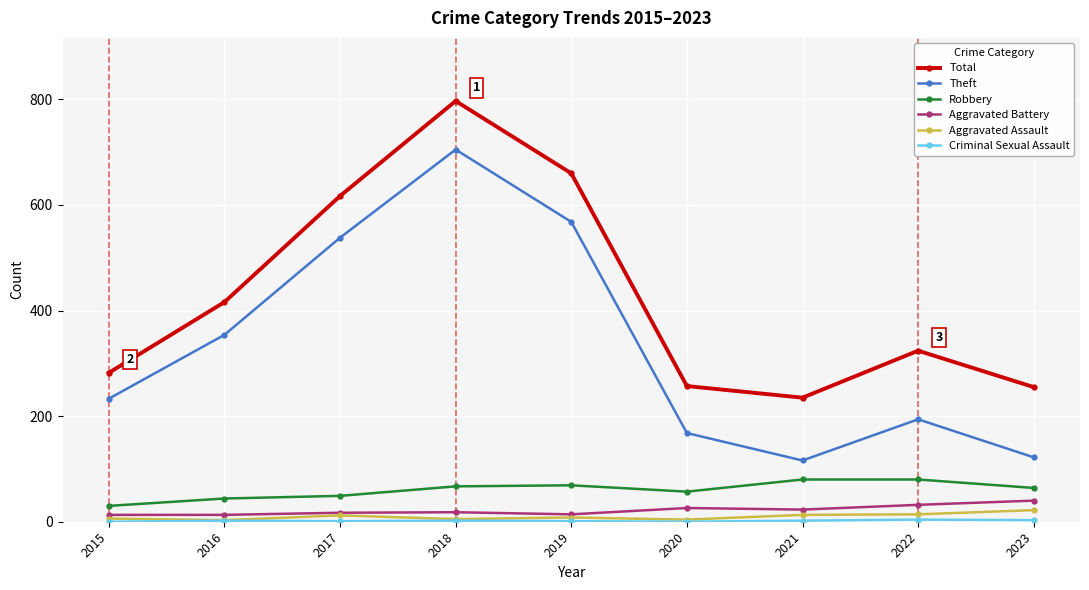

At which category does Theft reach its first local peak?

2018